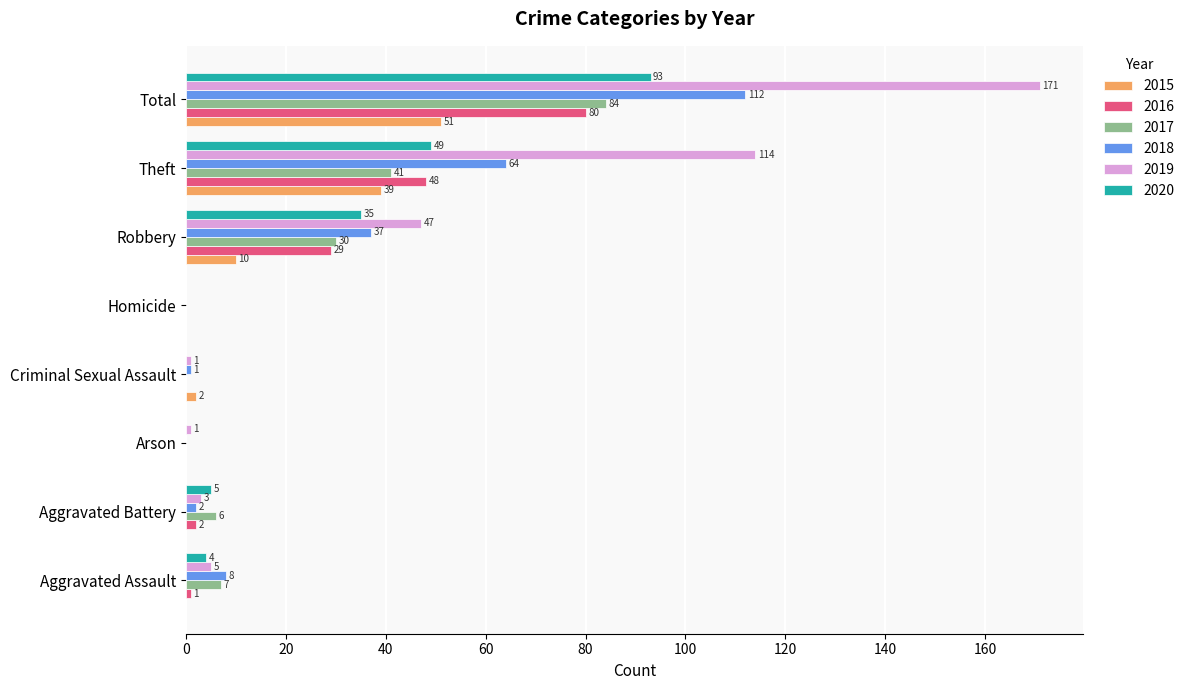

What value does the 2019 series have at Total?

171